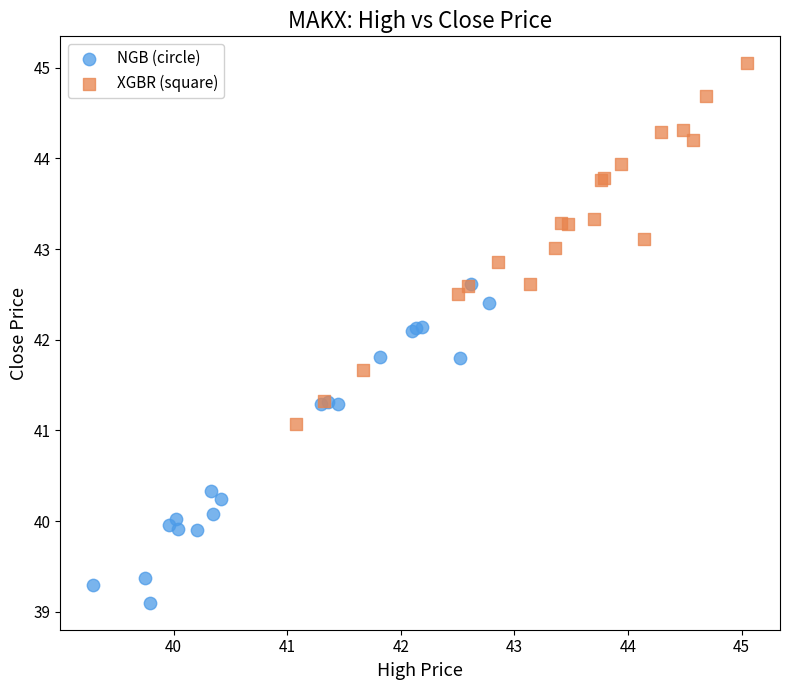

Which series contains the highest Y value?

XGBR (square)